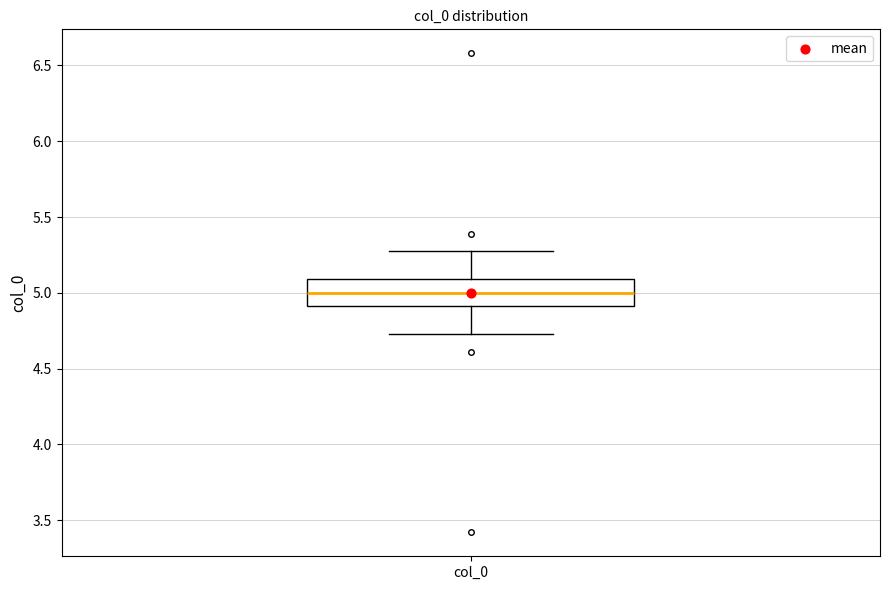

Transcribe this box plot: give where the median line is, the range the box spans, and where the two whiskers end, as read against the y-axis. The values are not printed on the chart, so give them approximately, as read against the axis.

median 5.00, box 4.90 to 5.10, whiskers 4.75 to 5.25